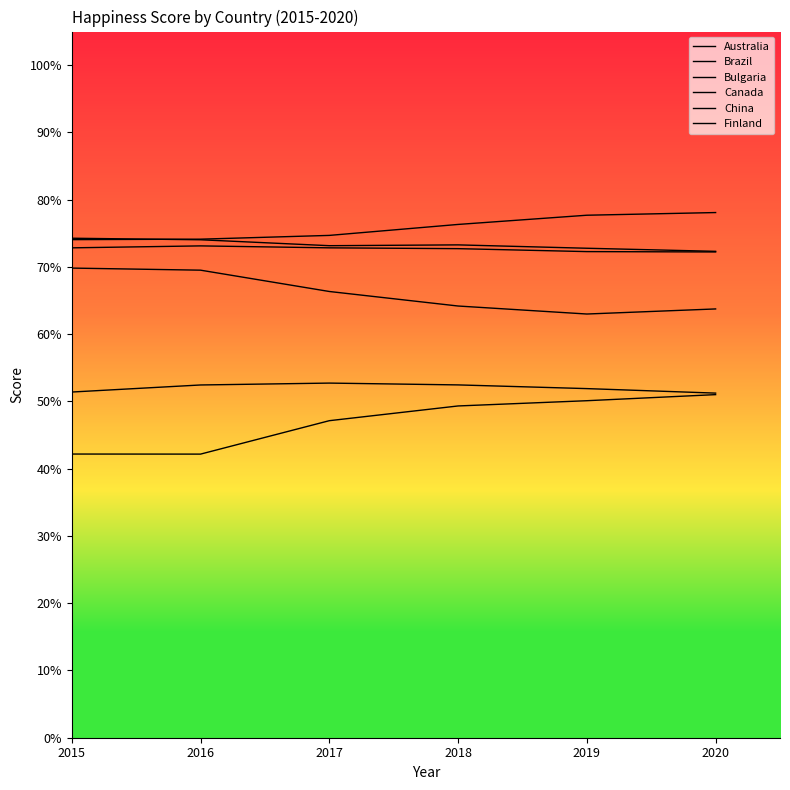

True or false: Canada and Bulgaria cross at least once.

False